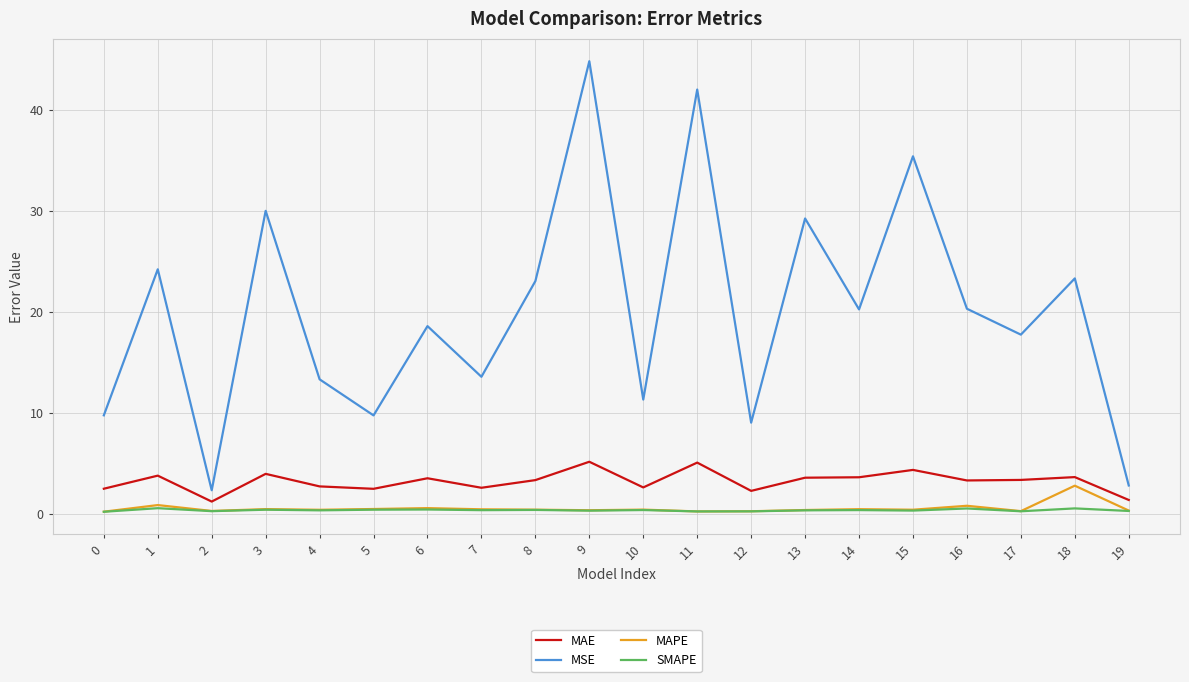

Which series changed the most between 0 and 13?

MSE